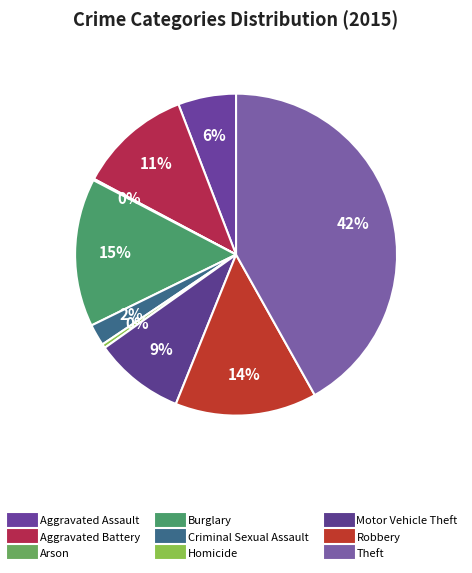

What percentage is NOT represented by Robbery?

85.8%